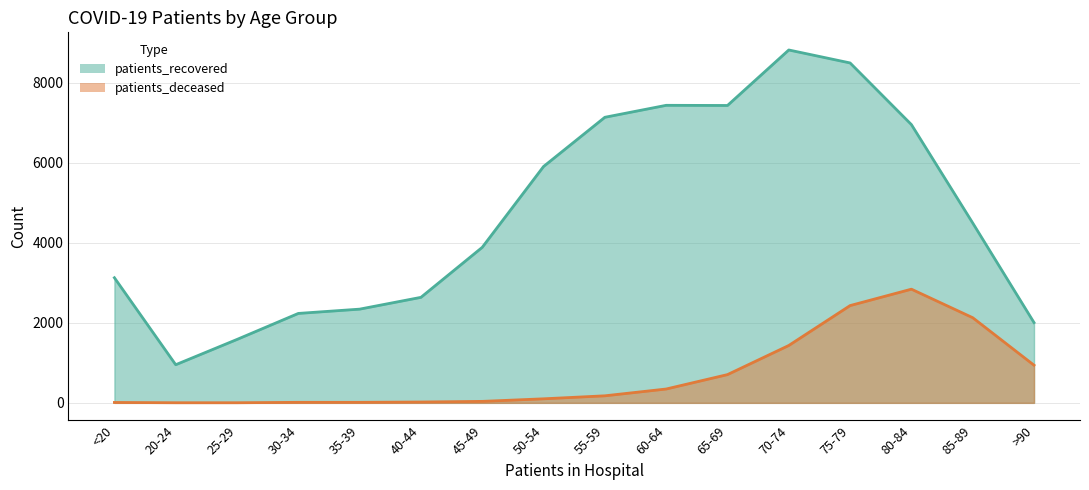

What is the sum of the patients_recovered values at 25-29 and 55-59?

8722